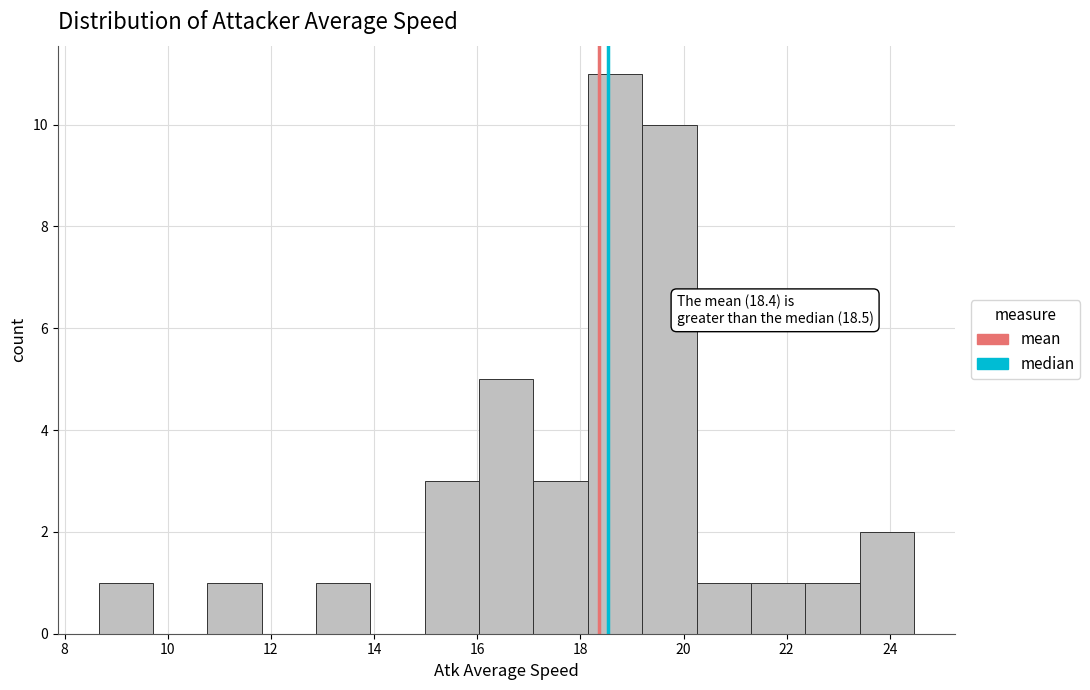

Which range on the x-axis has the tallest bar?

18.2 to 19.2